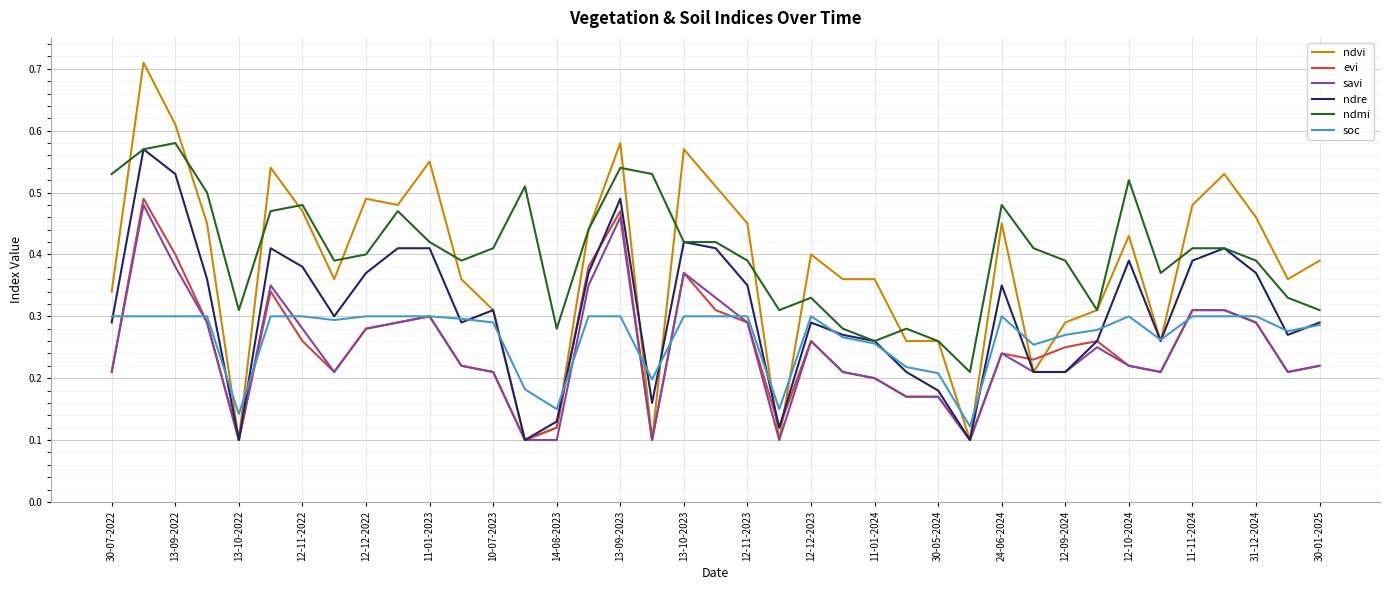

How many evi values are between 0 and 1?

39